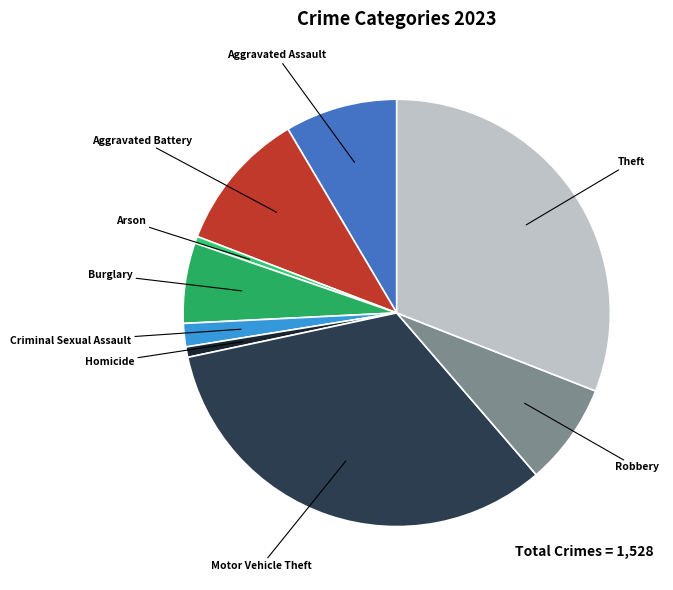

Approximately how many times larger is the value at Motor Vehicle Theft compared to Theft?

1.1